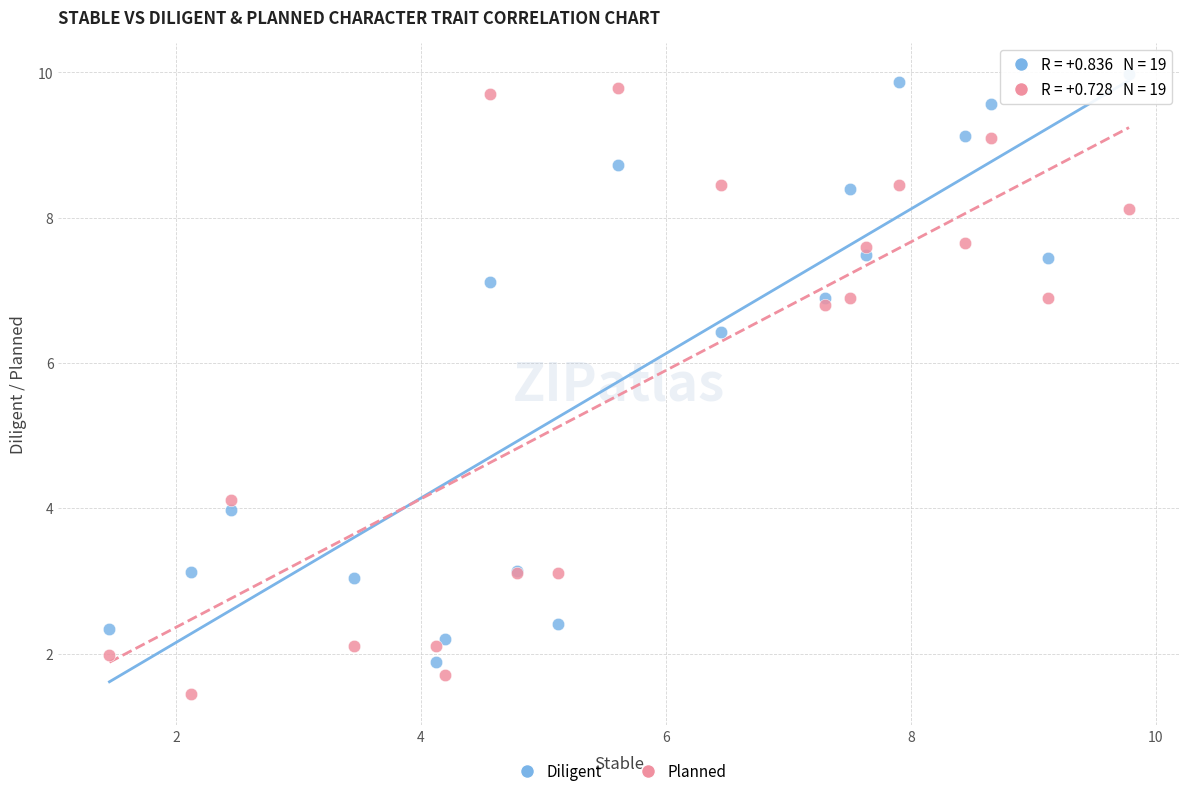

Which series contains the lowest Y value?

Planned